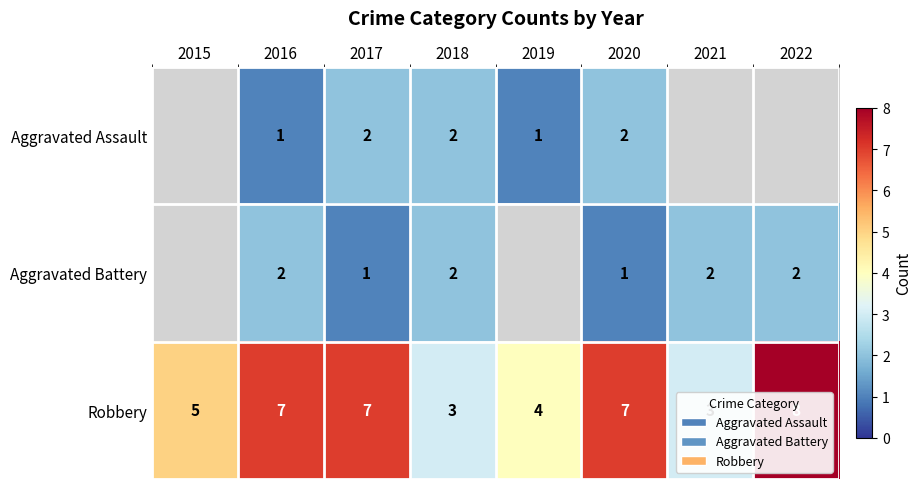

Count the number of data series in this chart.

3